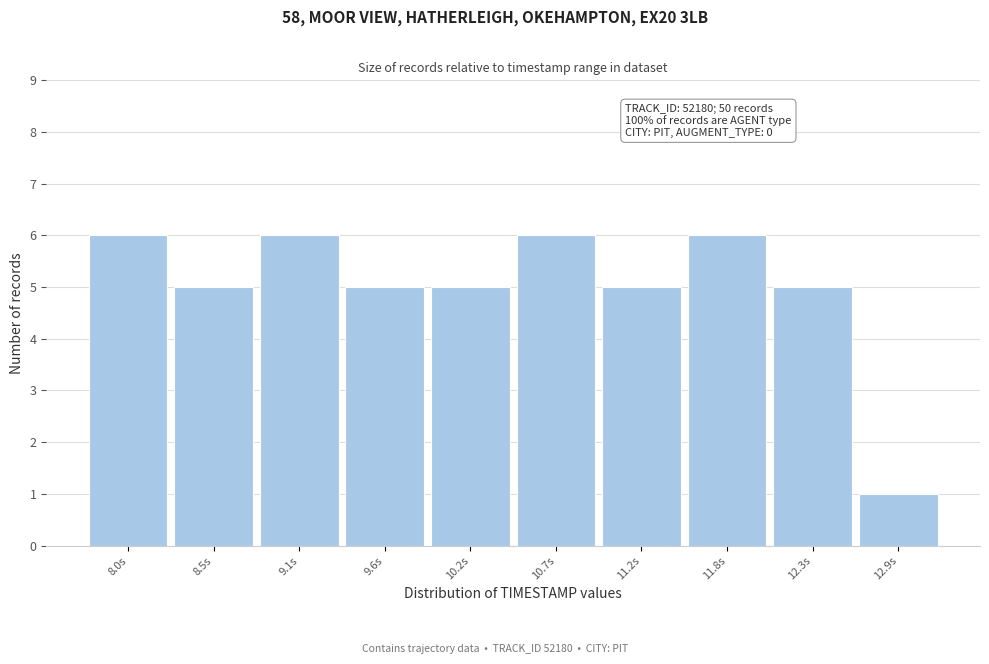

Reading left to right, extract all data points from this chart.

6	5	6	5	5	6	5	6	5	1